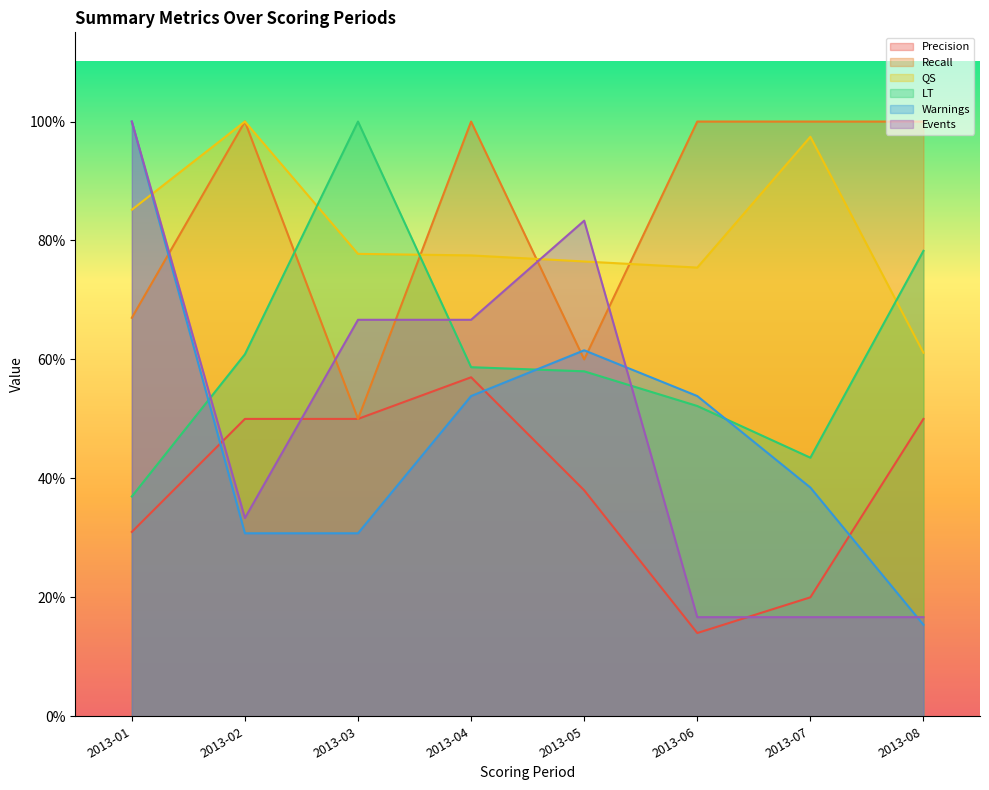

Where is the first local minimum for QS?

2013-06